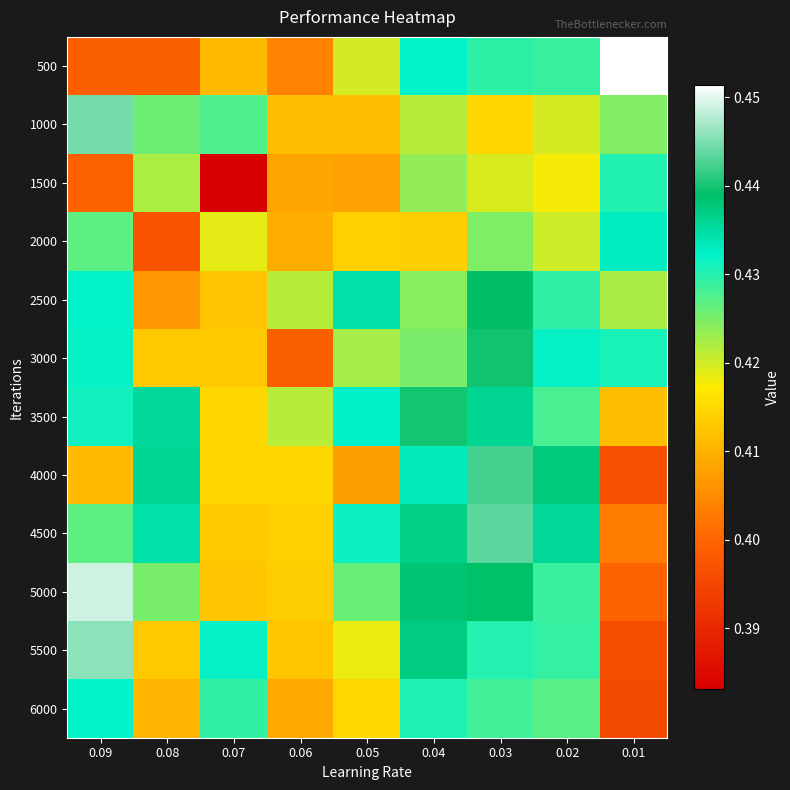

Between 0.07 and 0.09, which is larger?

0.07